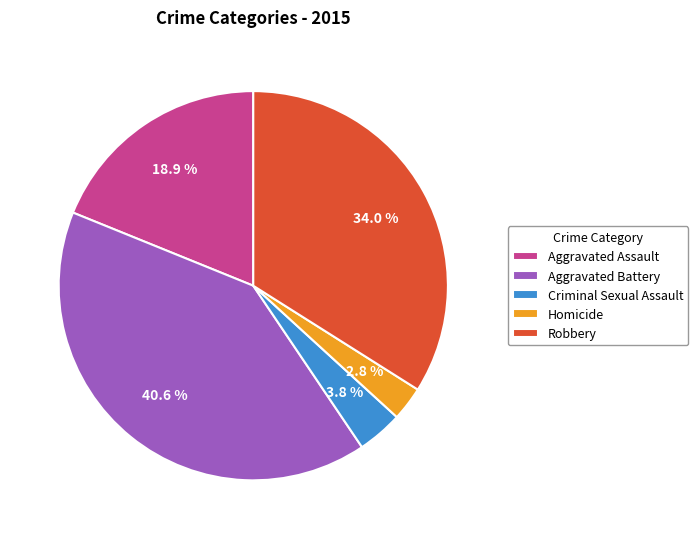

How many segments does this pie chart have?

5